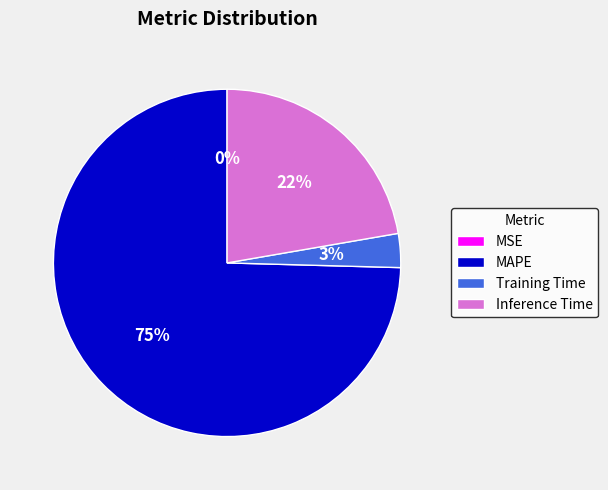

Which category has the biggest portion of the pie?

MAPE